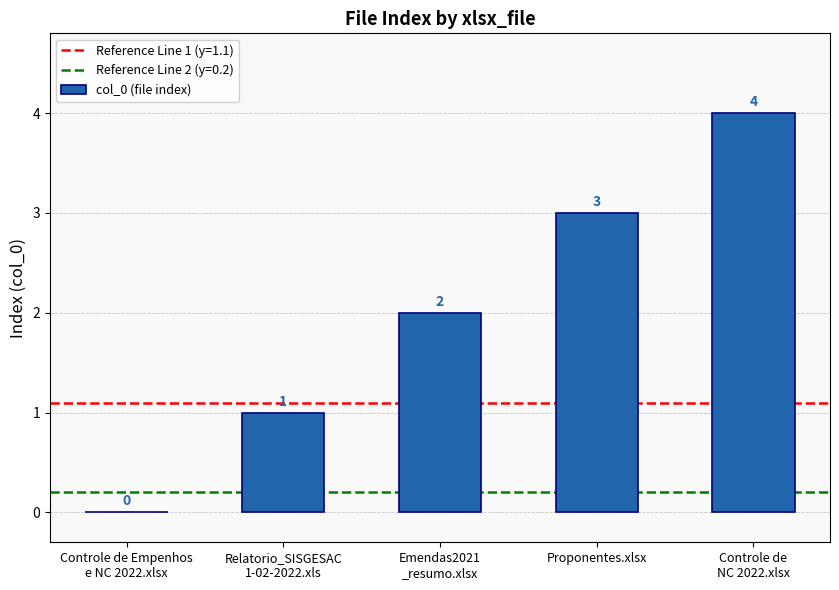

What is the sum of all values?

10